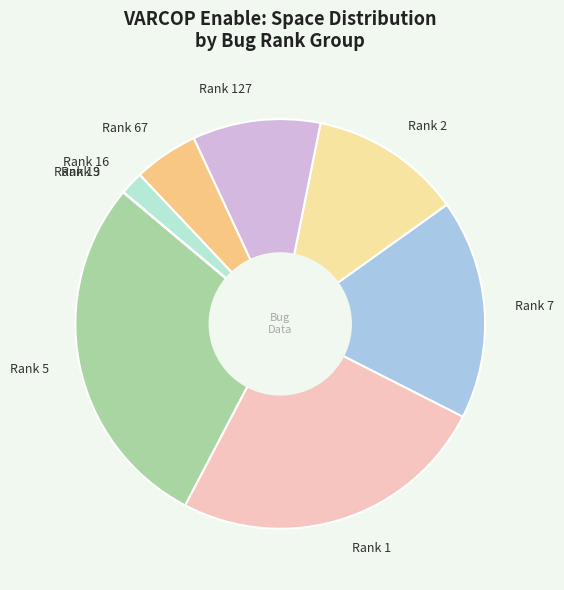

Do Rank 2 and Rank 5 together represent more than half of the pie?

No